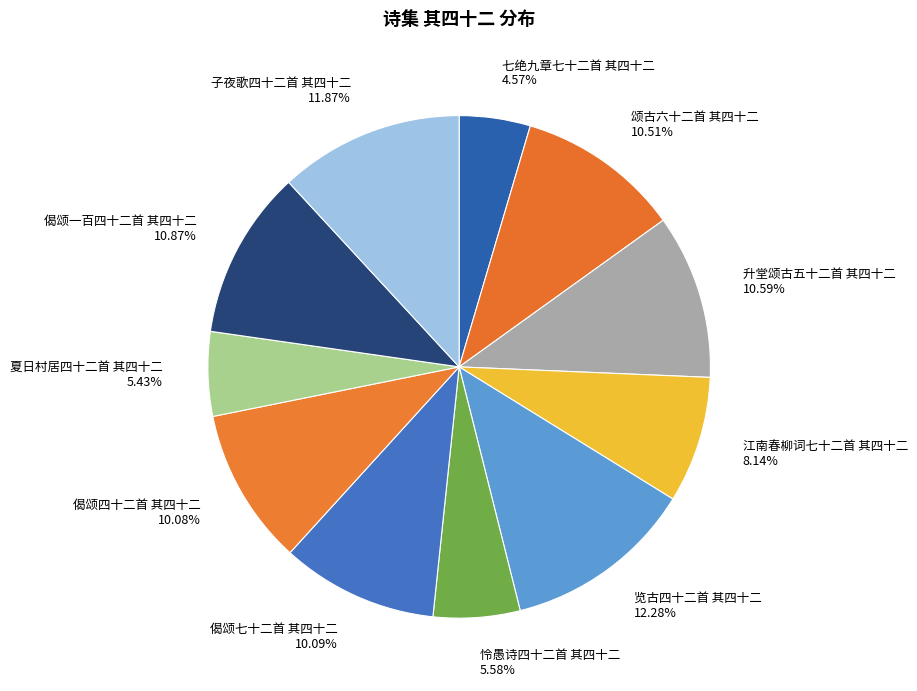

Approximately how many times larger is the value at 江南春柳词七十二首 其四十二 compared to 怜愚诗四十二首 其四十二?

1.5